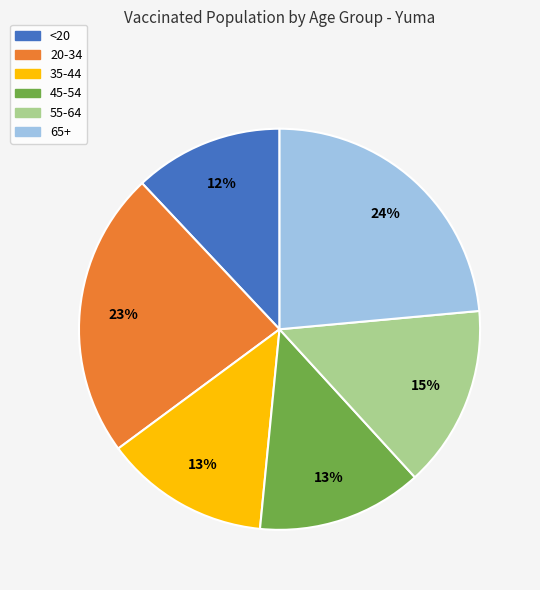

Is <20 the majority of the pie?

No